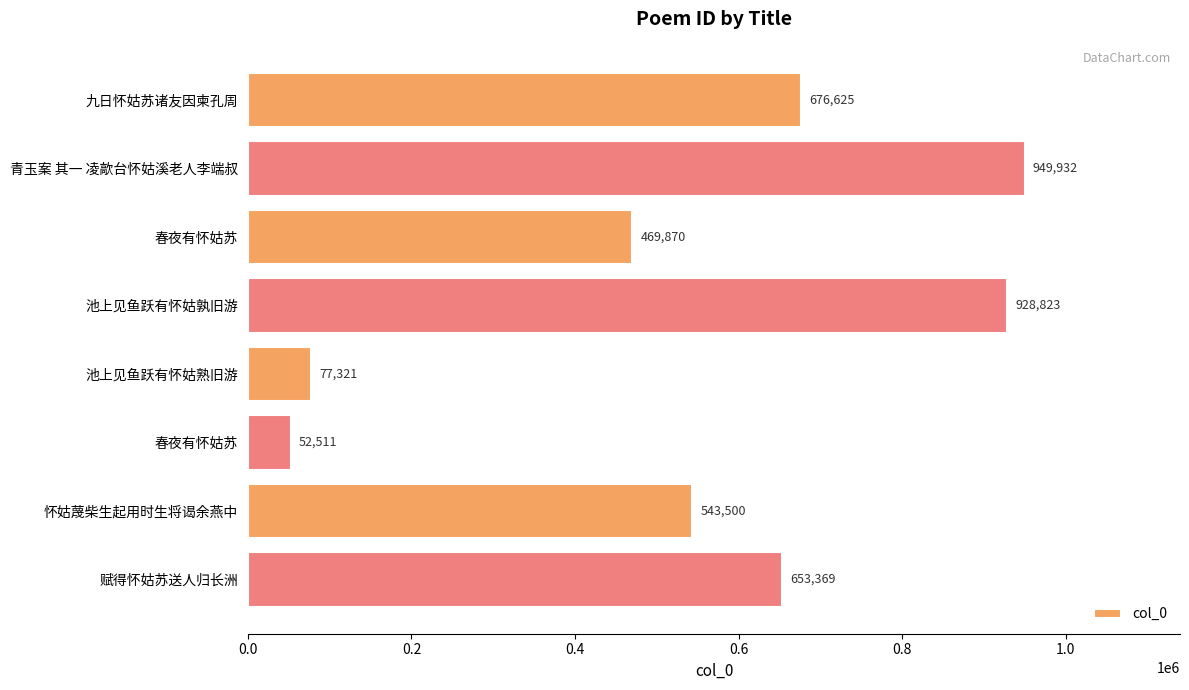

How many bars are there in total?

8